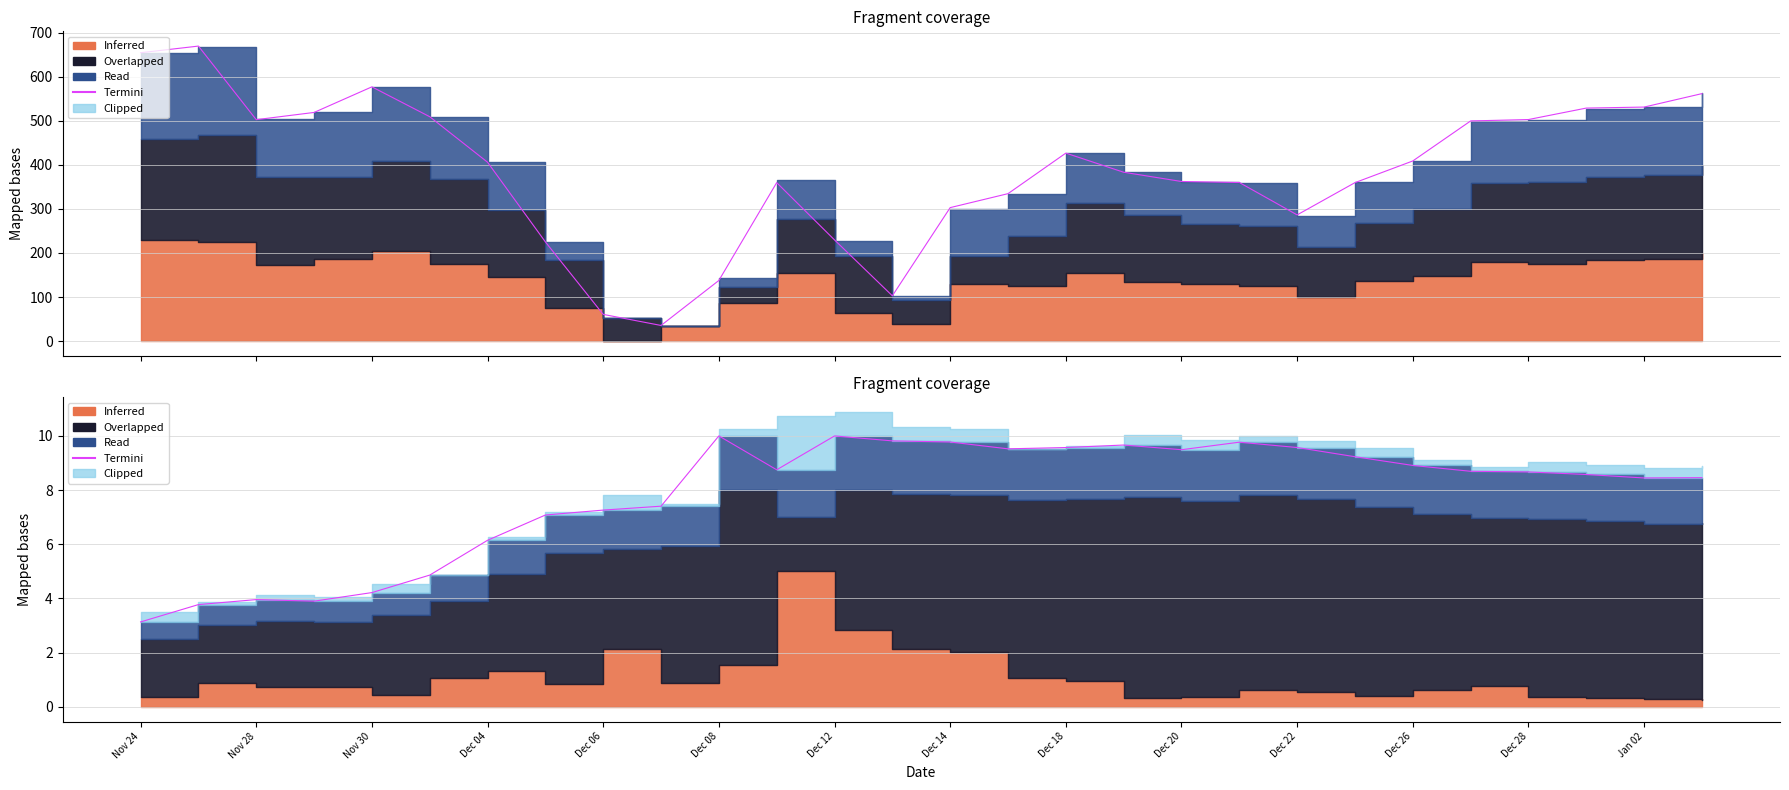

What position from the left is Dec 08?

6